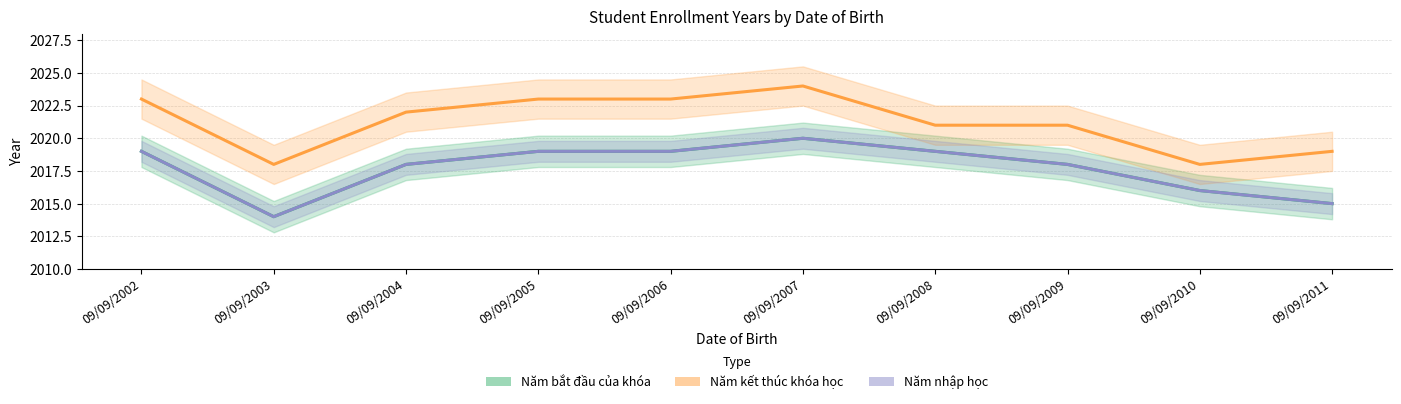

What are all the series names shown in the legend?

Năm bắt đầu của khóa, Năm kết thúc khóa học, Năm nhập học